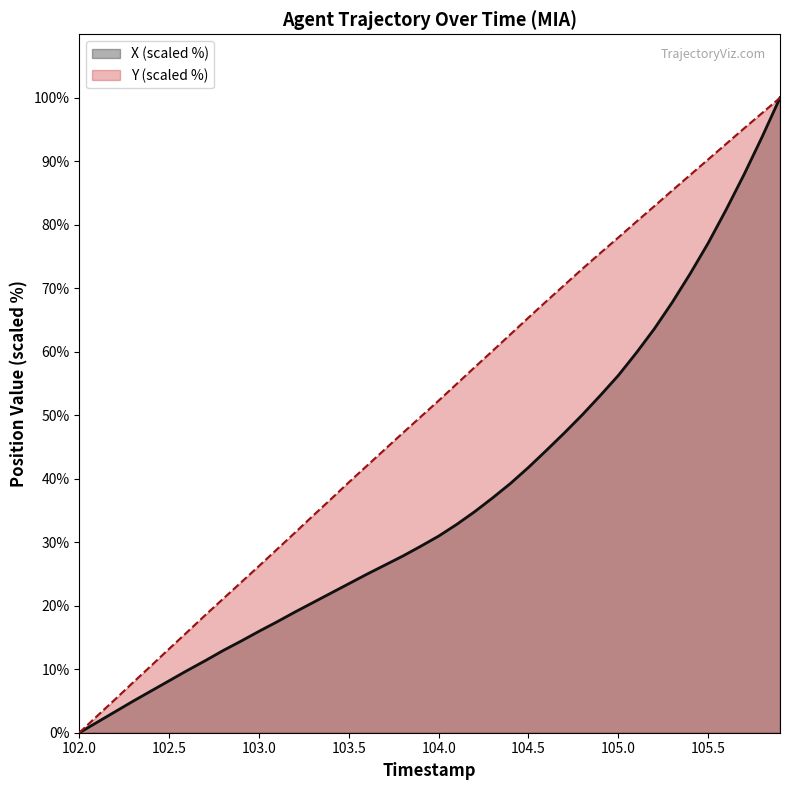

Where does the X series first go above 30?

104.0